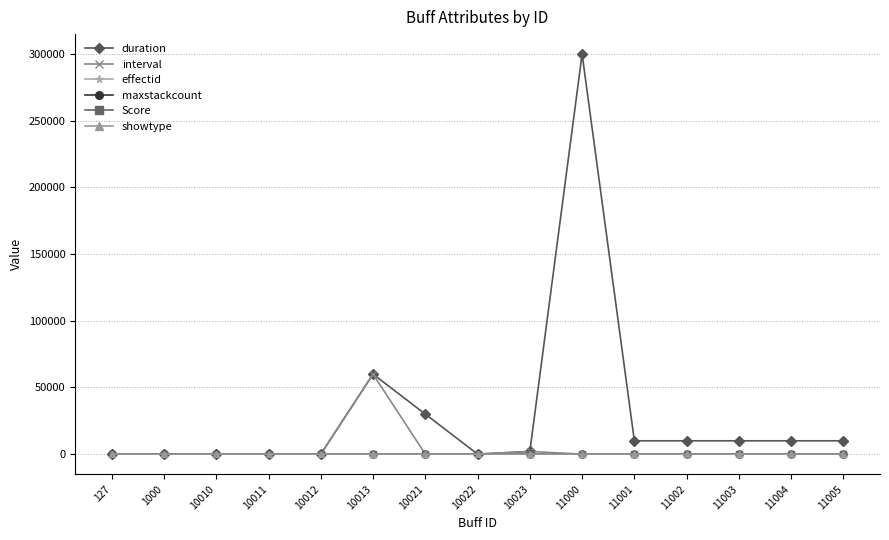

Which series has the largest range (max minus min)?

duration